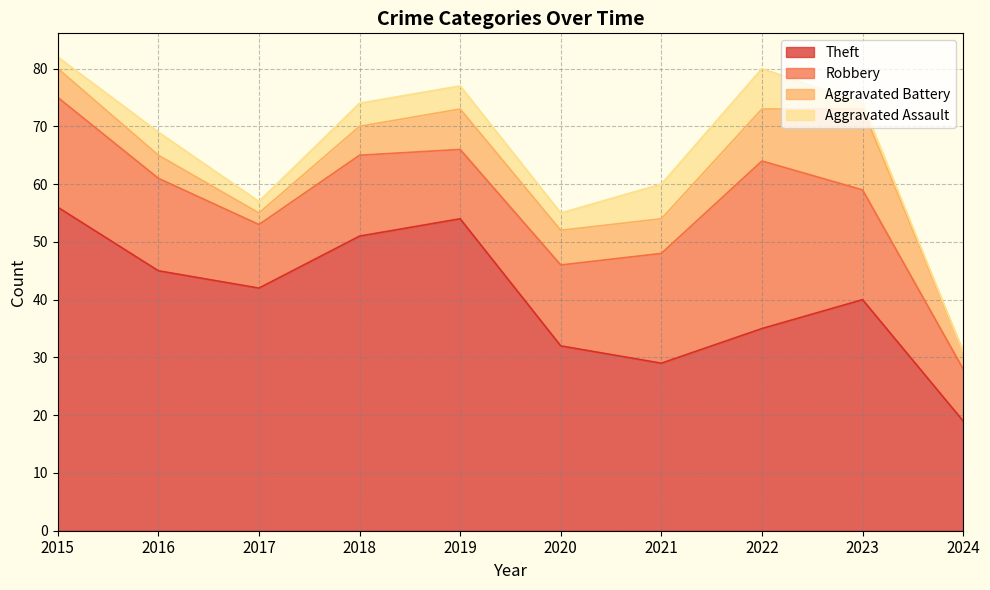

What is the sum of the Aggravated Assault values at 2023 and 2020?

4